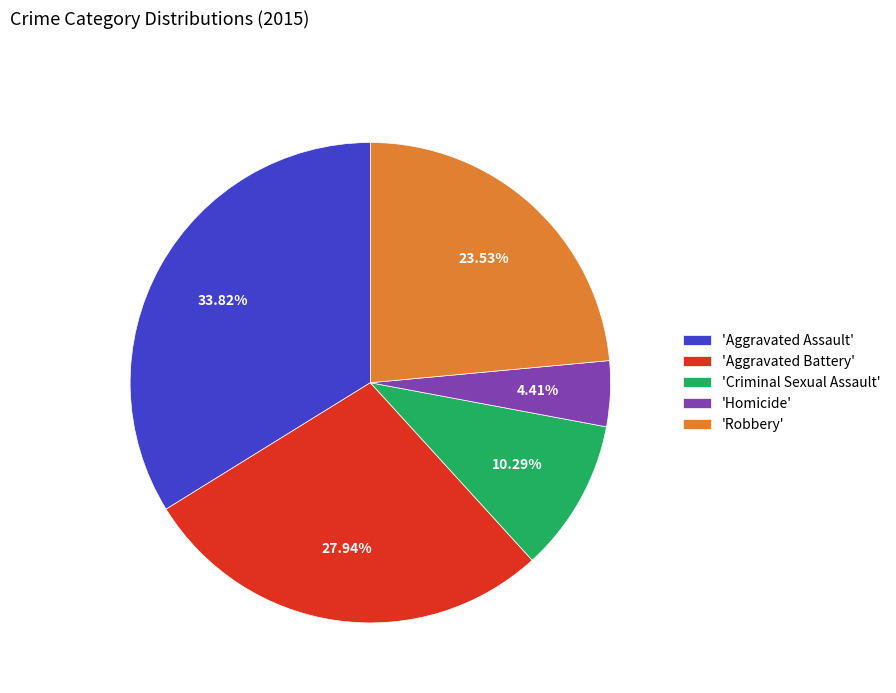

Do 'Robbery' and 'Homicide' together represent more than half of the pie?

No